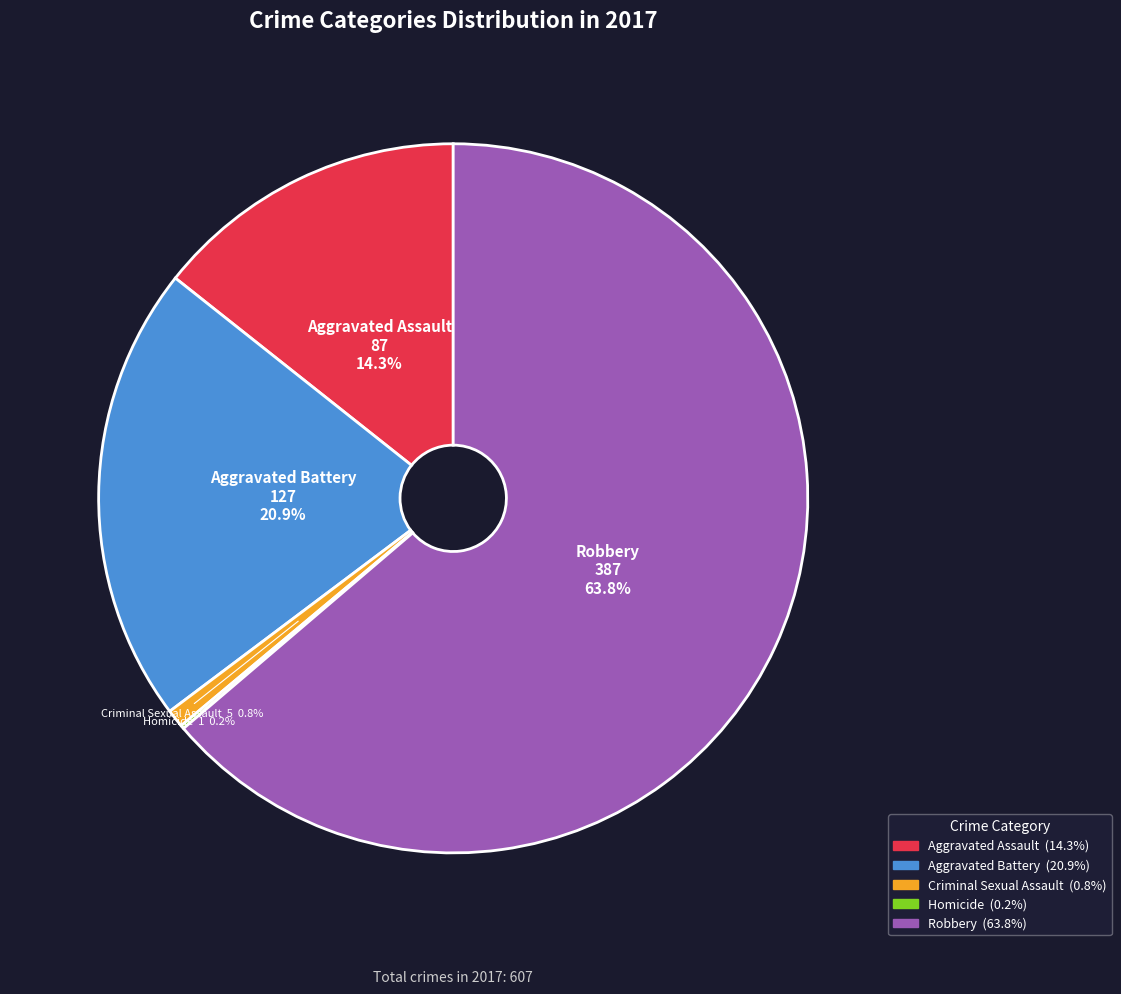

To the nearest percent, what is the difference between the largest and smallest slice percentages?

64%